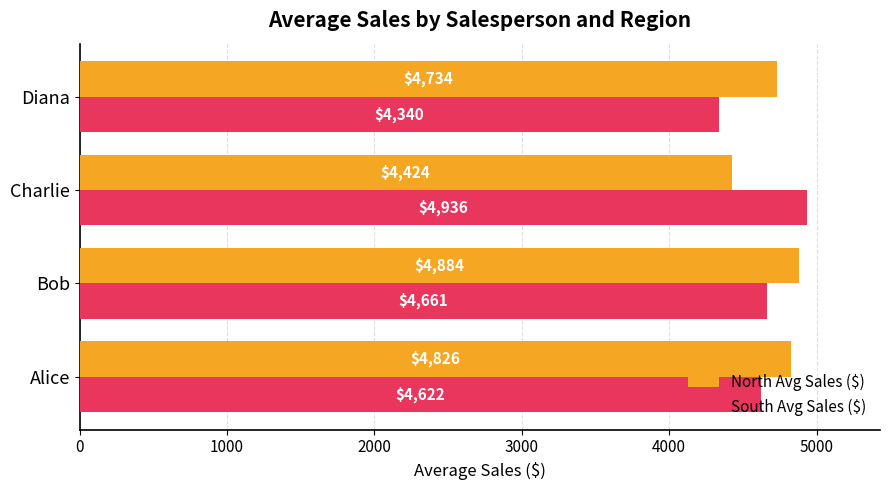

Which label corresponds to the smallest value in the chart?

Diana